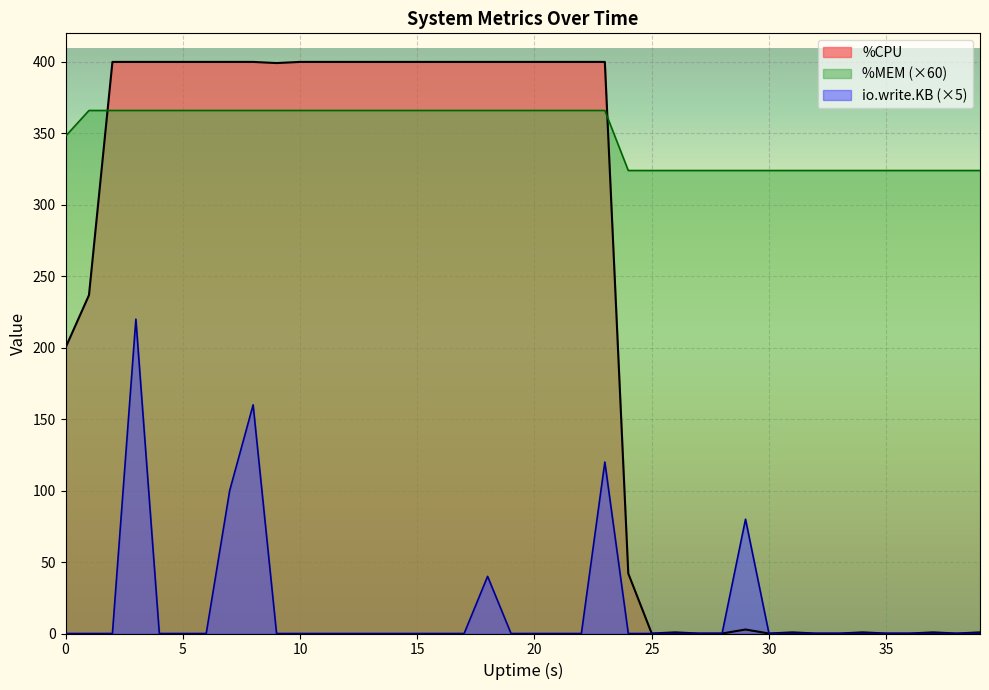

How many intersections are there between %MEM and %CPU?

2